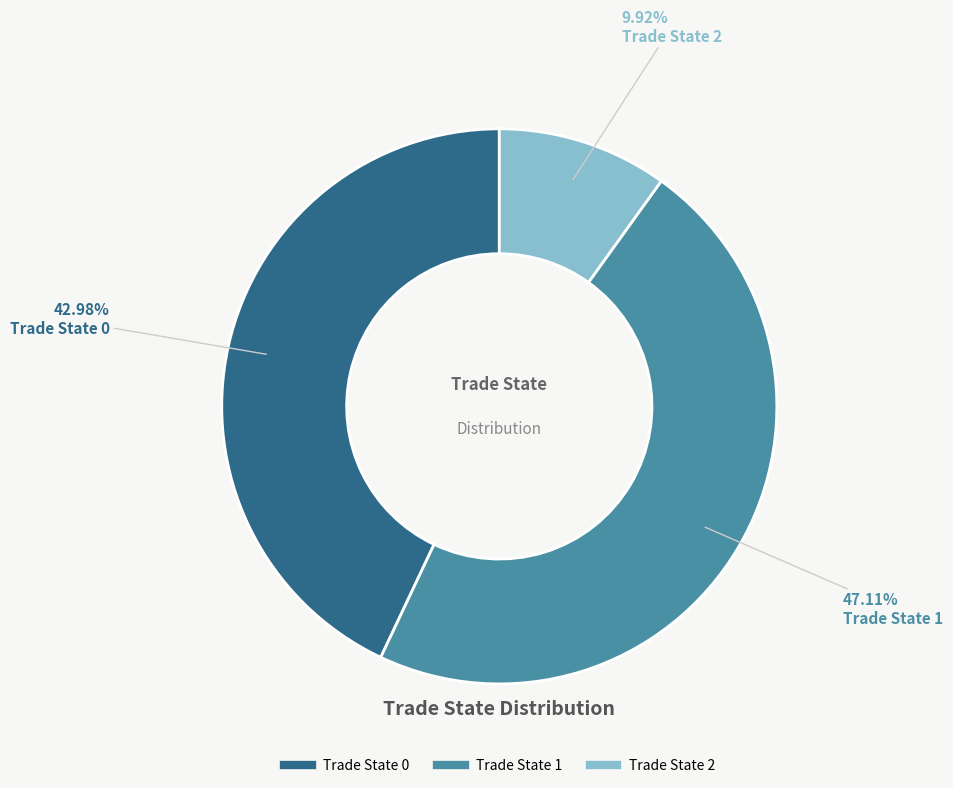

Does any single category account for the majority?

No